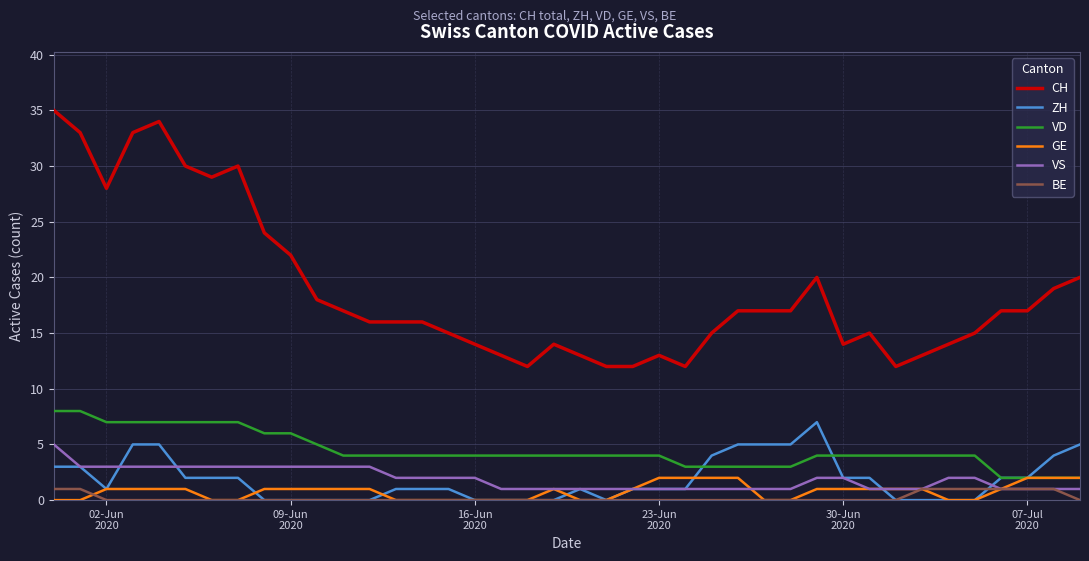

What is the lowest value of the CH series?

12